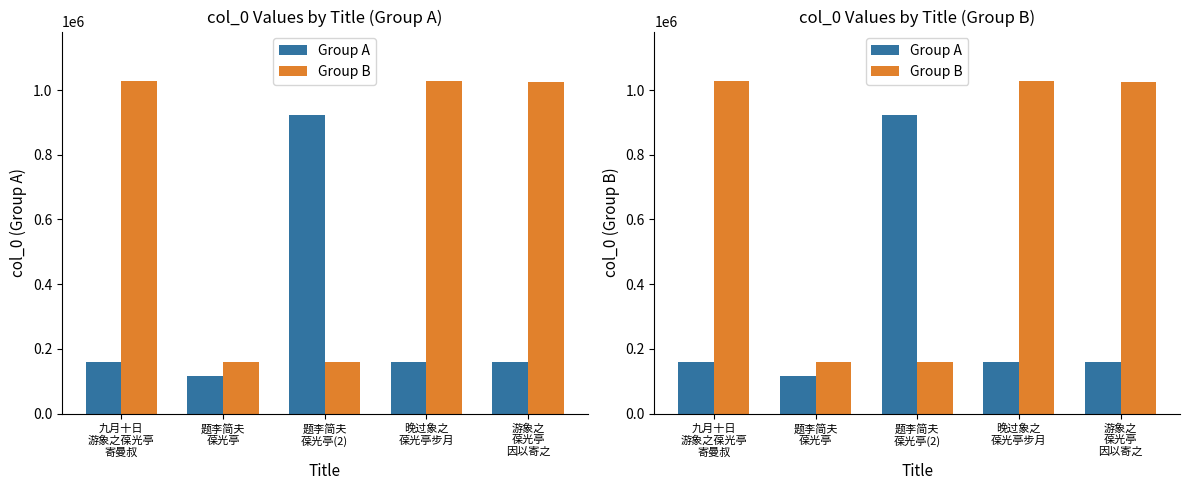

What is the label of the 2nd bar from the left?

题李简夫
葆光亭